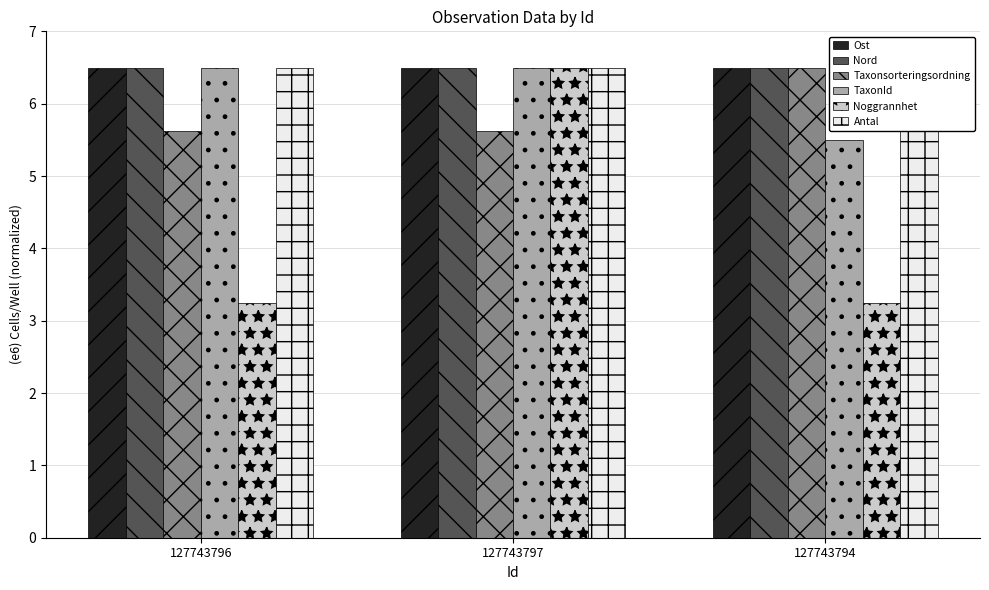

Which series has the widest spread of values?

Noggrannhet